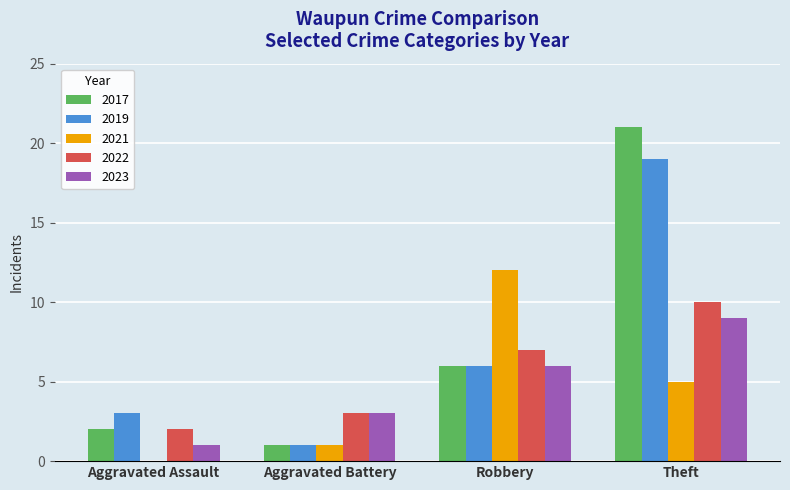

Which series has the widest spread of values?

2017